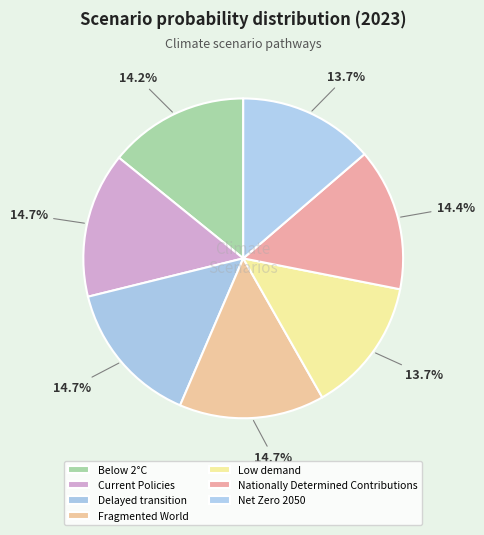

What portion of the pie excludes Fragmented World?

85.3%